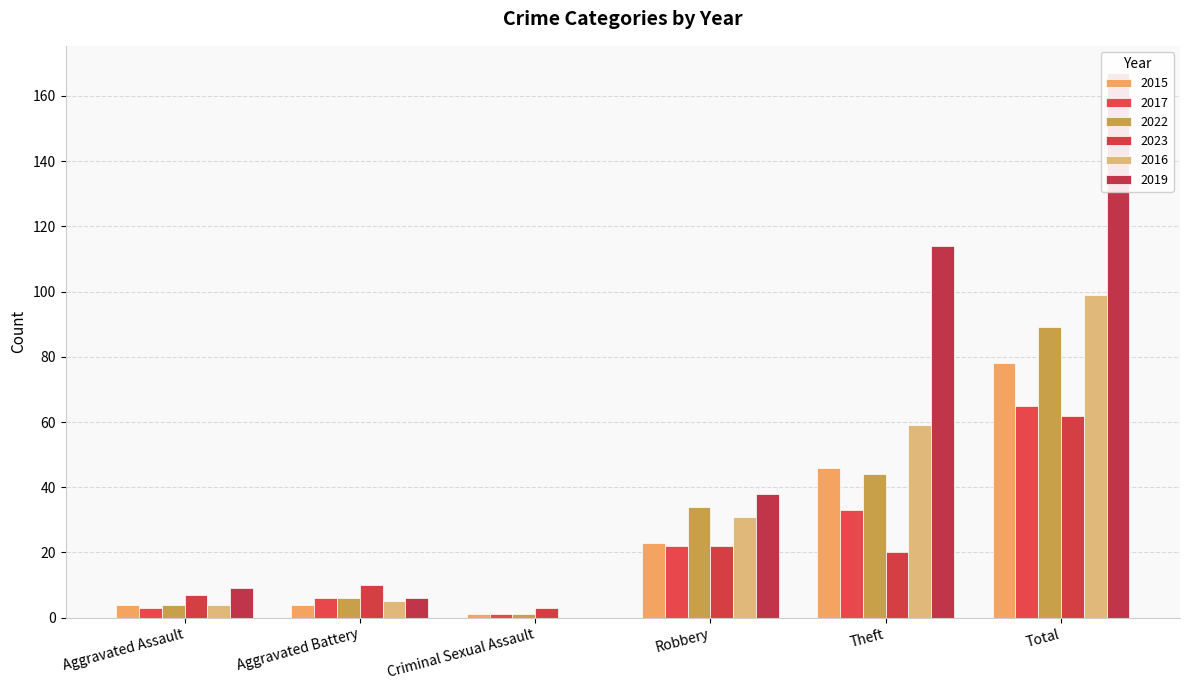

What value does the 2017 series have at Aggravated Assault, to the nearest 5?

5